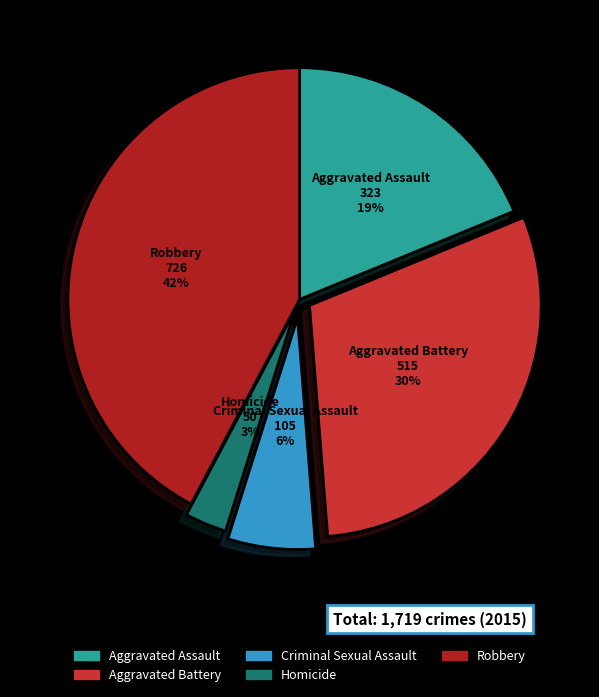

Does any single category account for the majority?

No